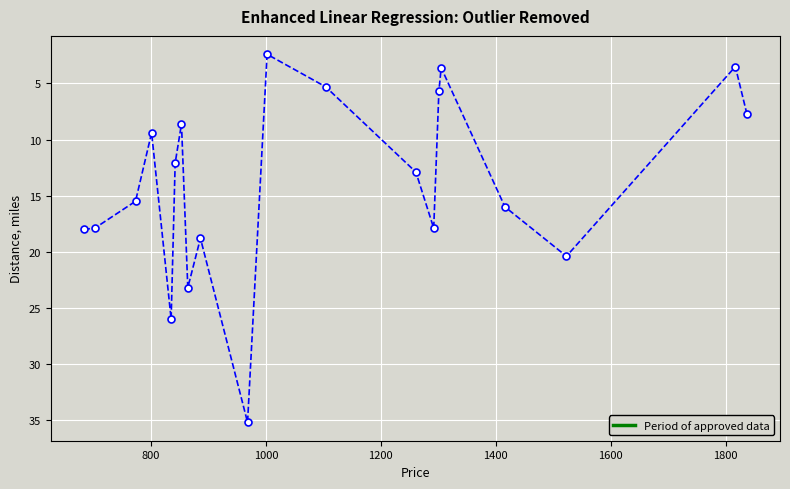

True or false: there are more than 0 points higher than both neighbors.

True